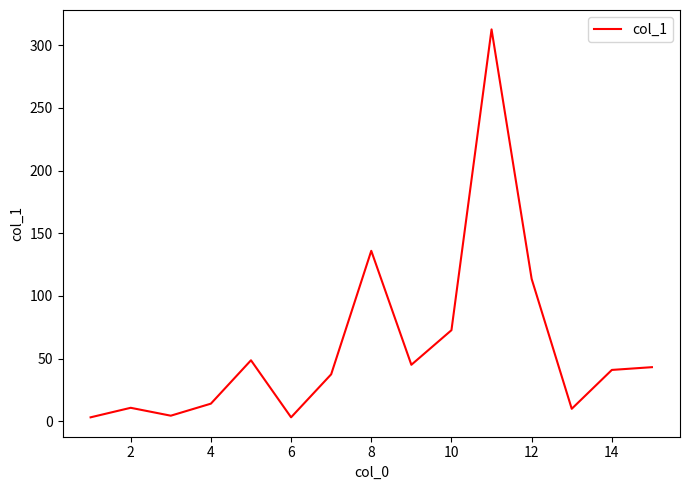

What is the difference between the maximum and minimum values?

309.4